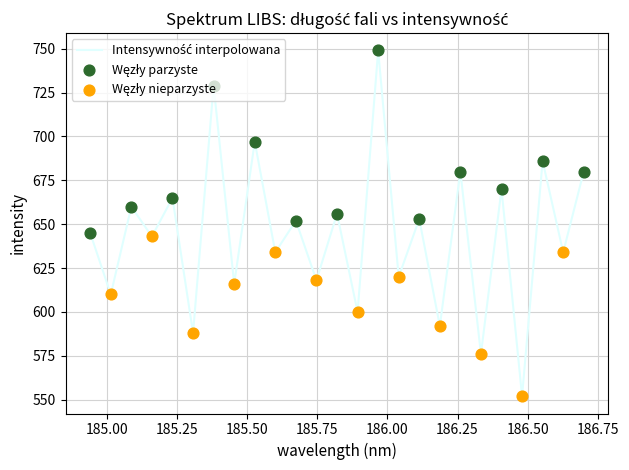

What is the difference between the maximum and minimum values?

197